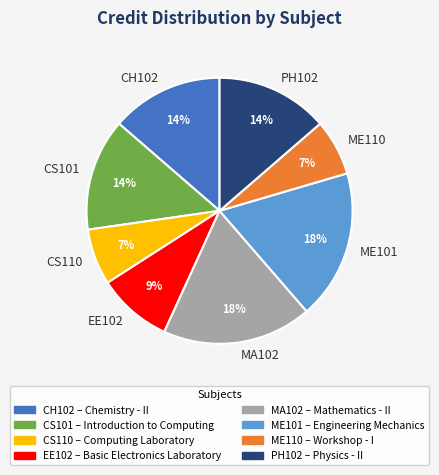

What percentage is NOT represented by CH102?

86.4%